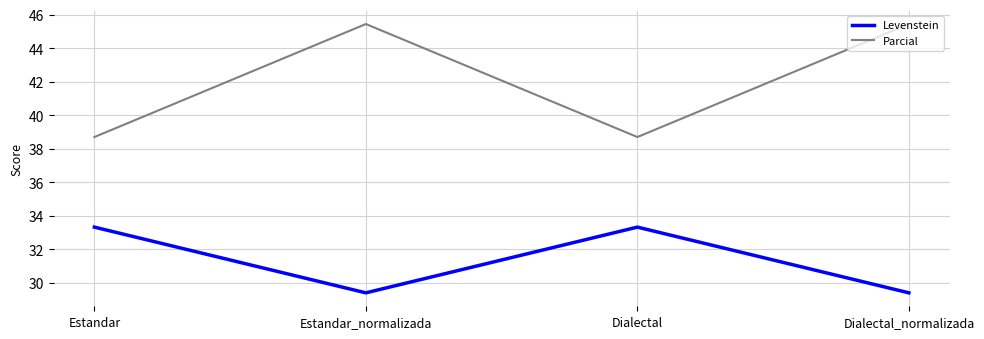

Reading left to right, what are all the values shown in this chart?

Levenstein: Estandar=33.3	Estandar_normalizada=29.4	Dialectal=33.3	Dialectal_normalizada=29.4
Parcial: Estandar=38.7	Estandar_normalizada=45.5	Dialectal=38.7	Dialectal_normalizada=45.5